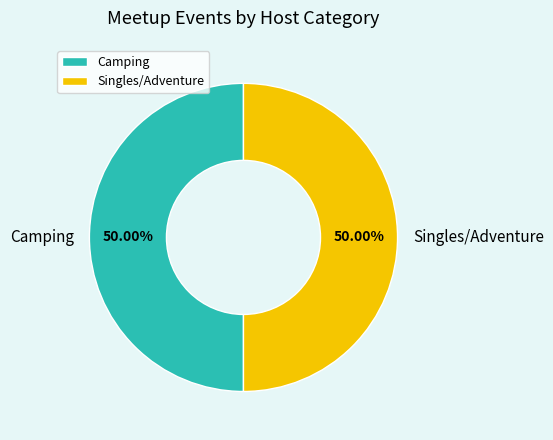

Approximately how many times larger is the value at Camping compared to Singles/Adventure?

1.0